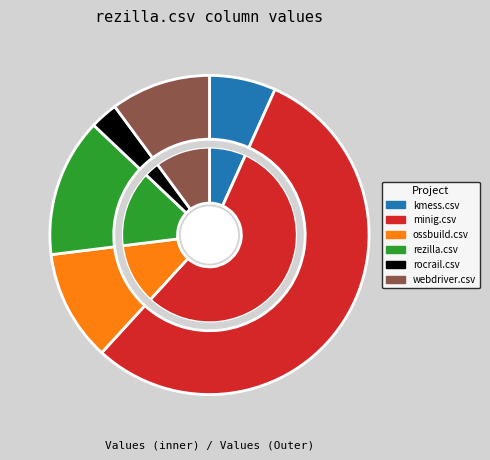

Which category has the smallest portion of the pie?

rocrail.csv